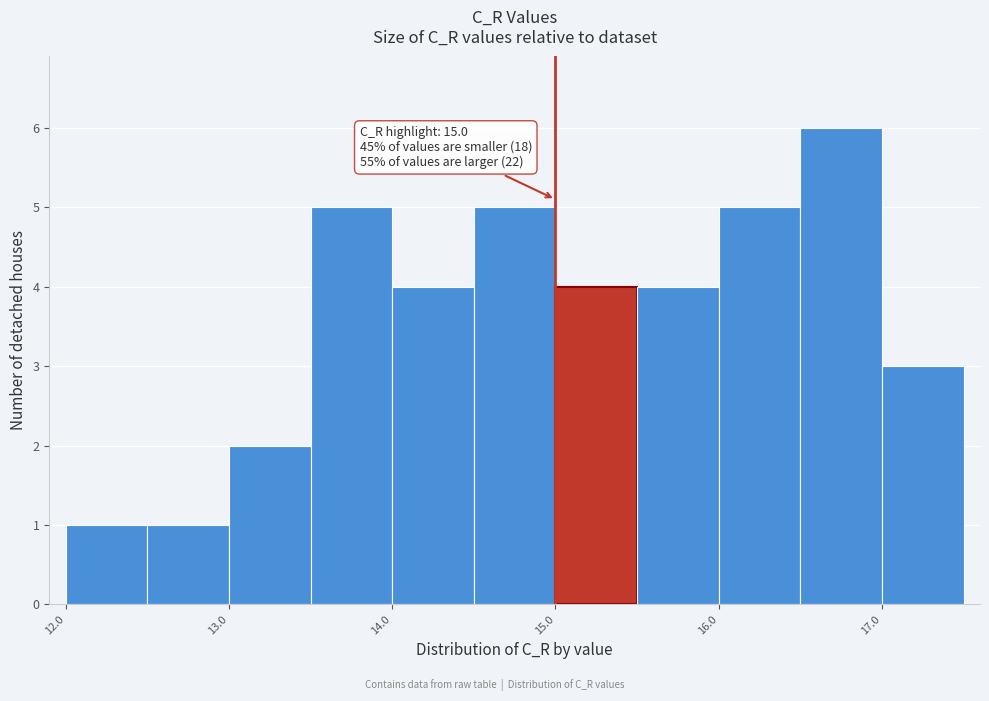

Over which range of the x-axis is the bar tallest?

16.5 to 17.0